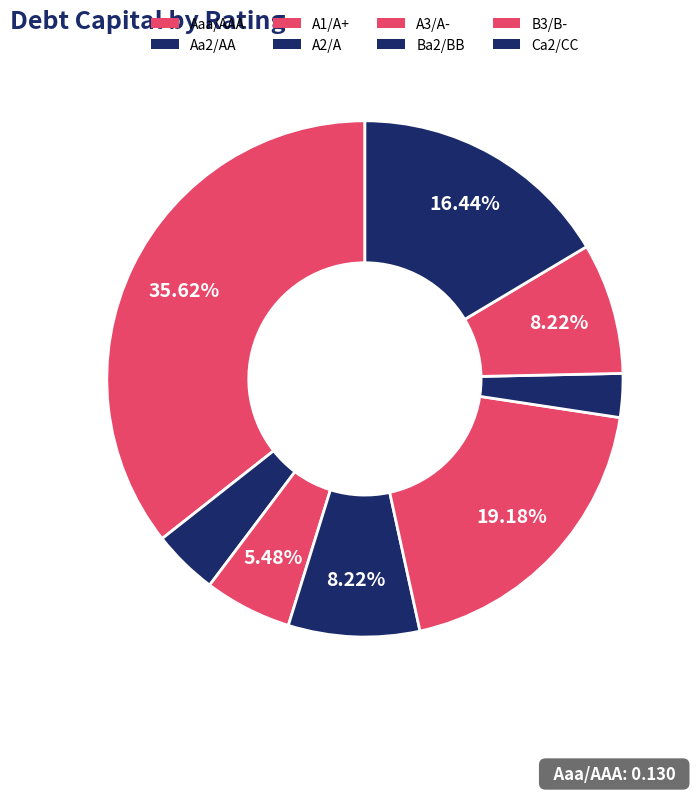

To the nearest percent, what portion does A1/A+ represent?

5%